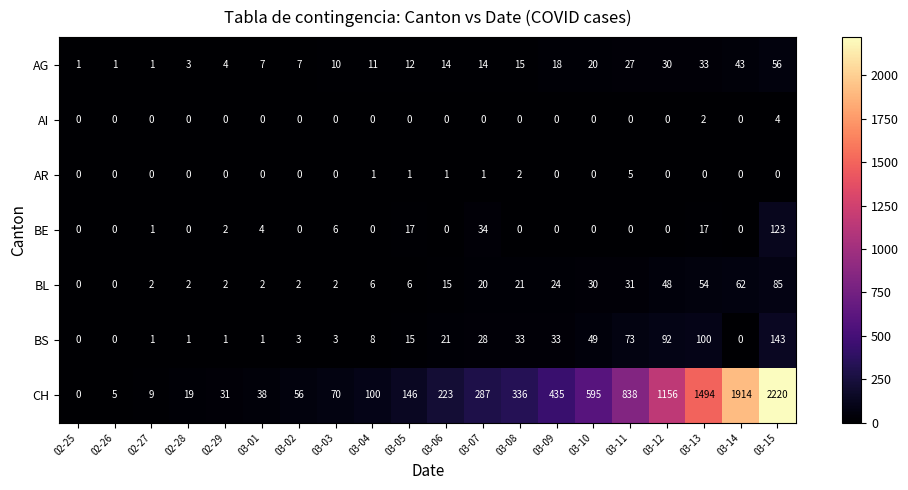

True or false: BL has a value of 1 at 03-02.

False